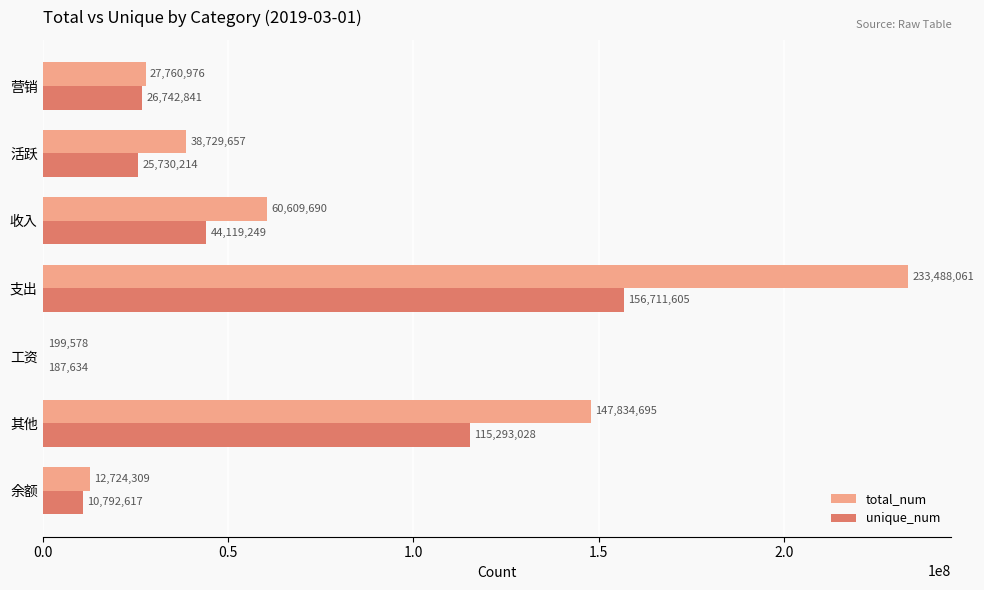

What is the sum of all unique_num values?

379577188